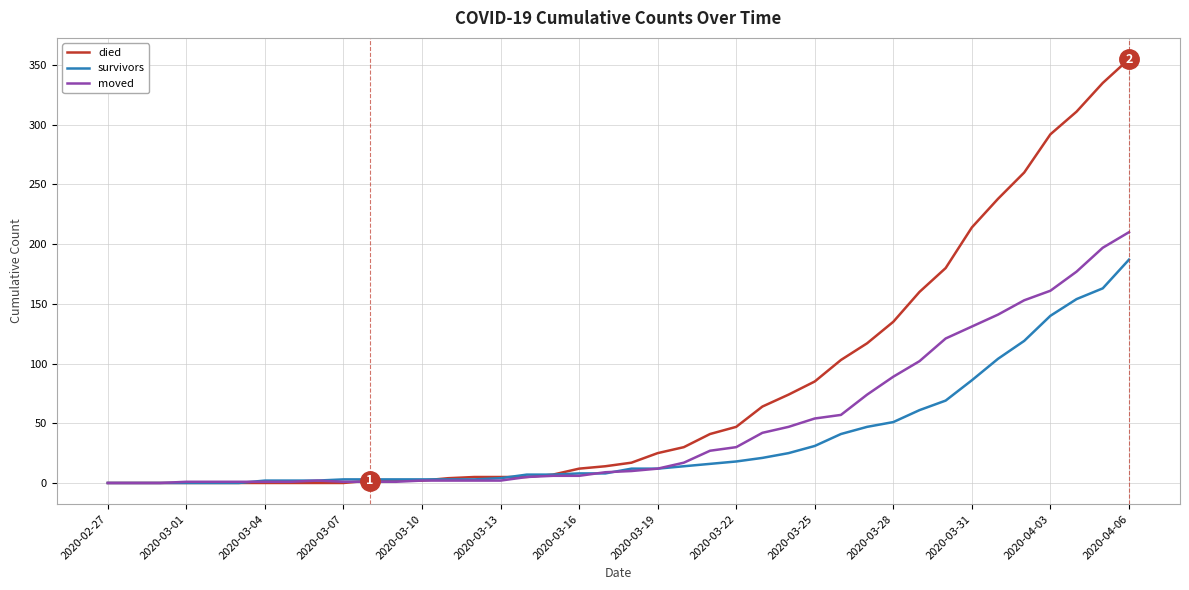

What is the difference between the maximum and minimum values in the moved series?

210